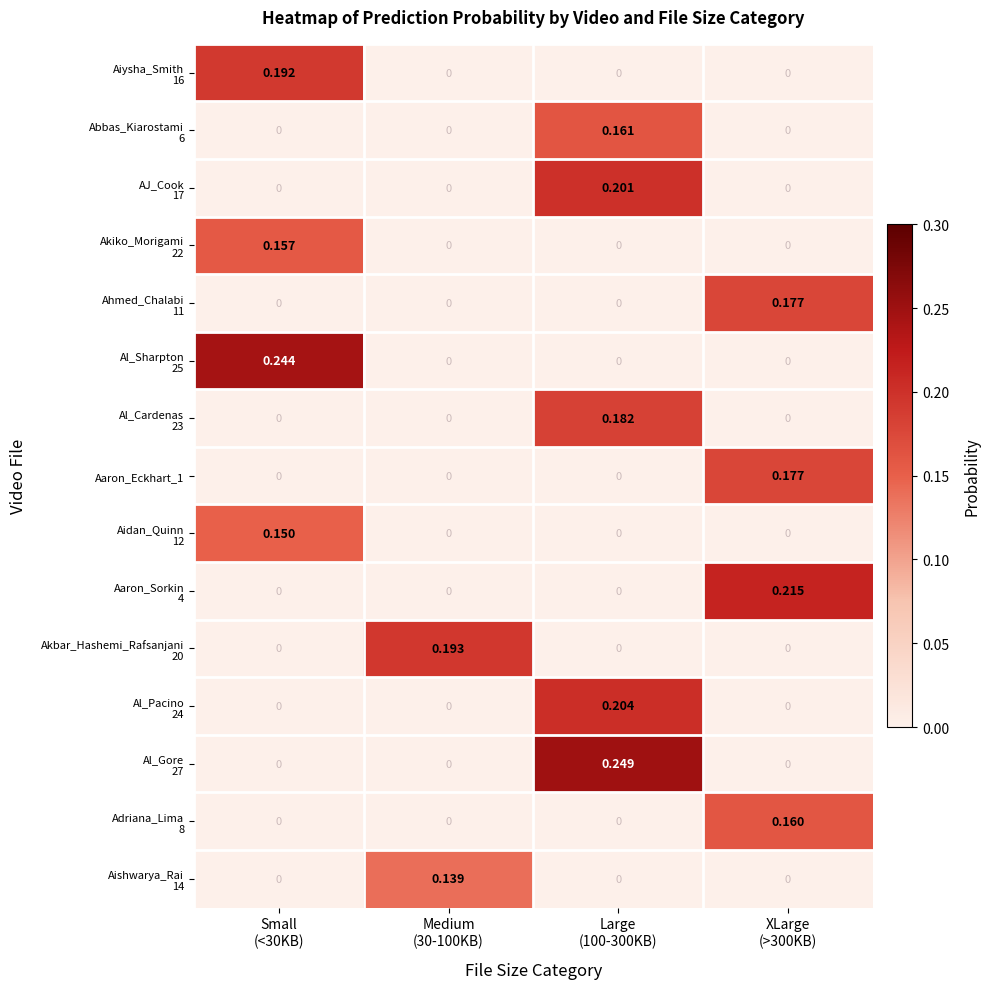

At which category is the sum across all series the highest?

Large
(100-300KB)